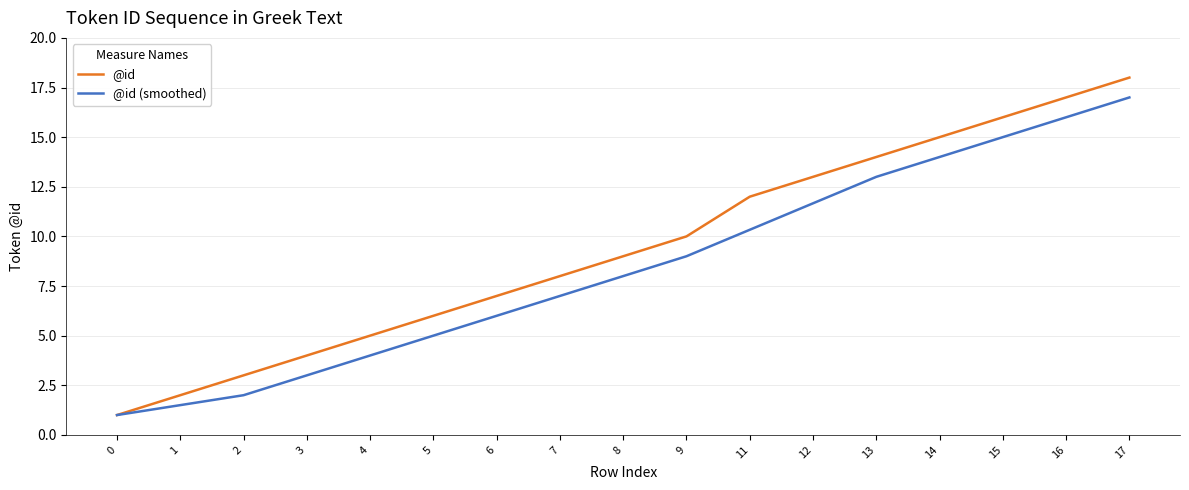

What is the difference between the maximum and minimum values in the @id series?

17.0